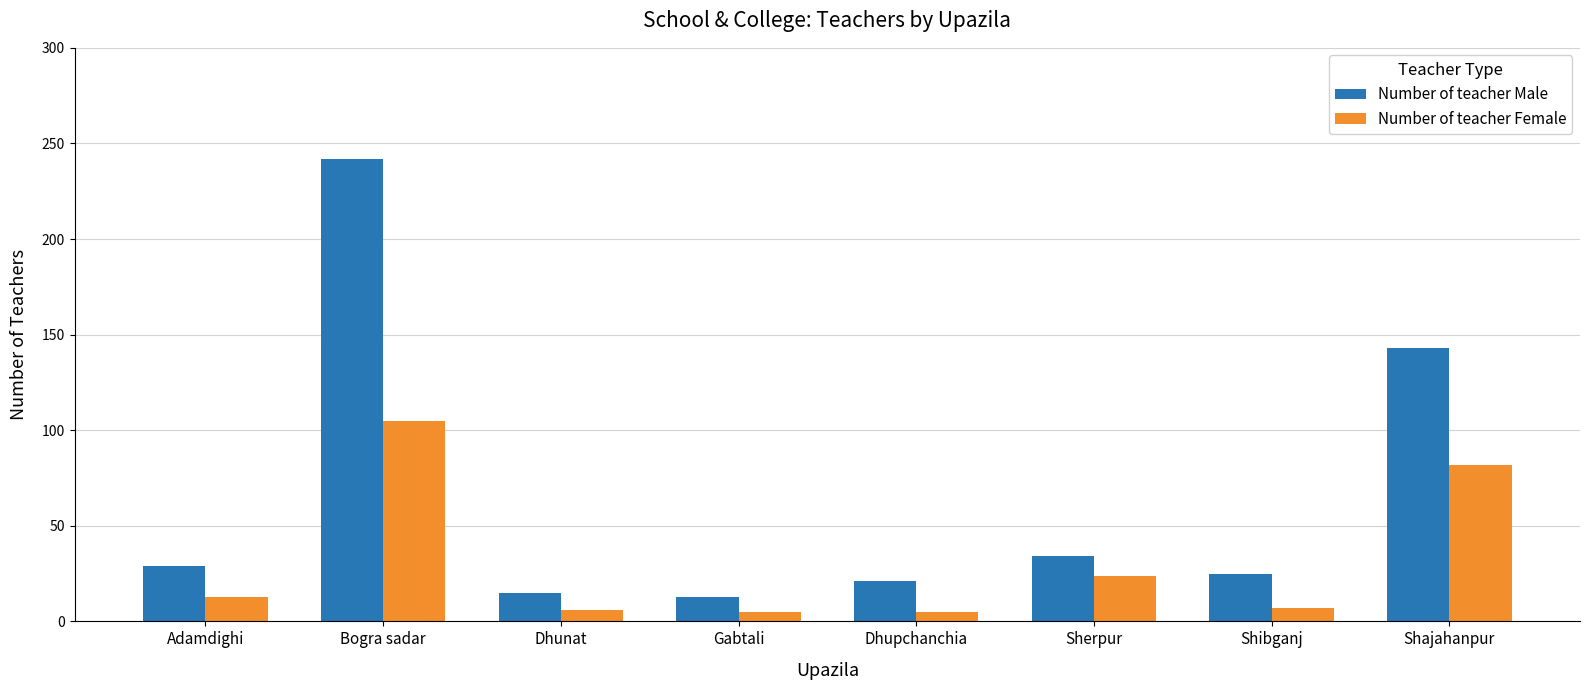

What is the label of the 7th bar from the left?

Shibganj